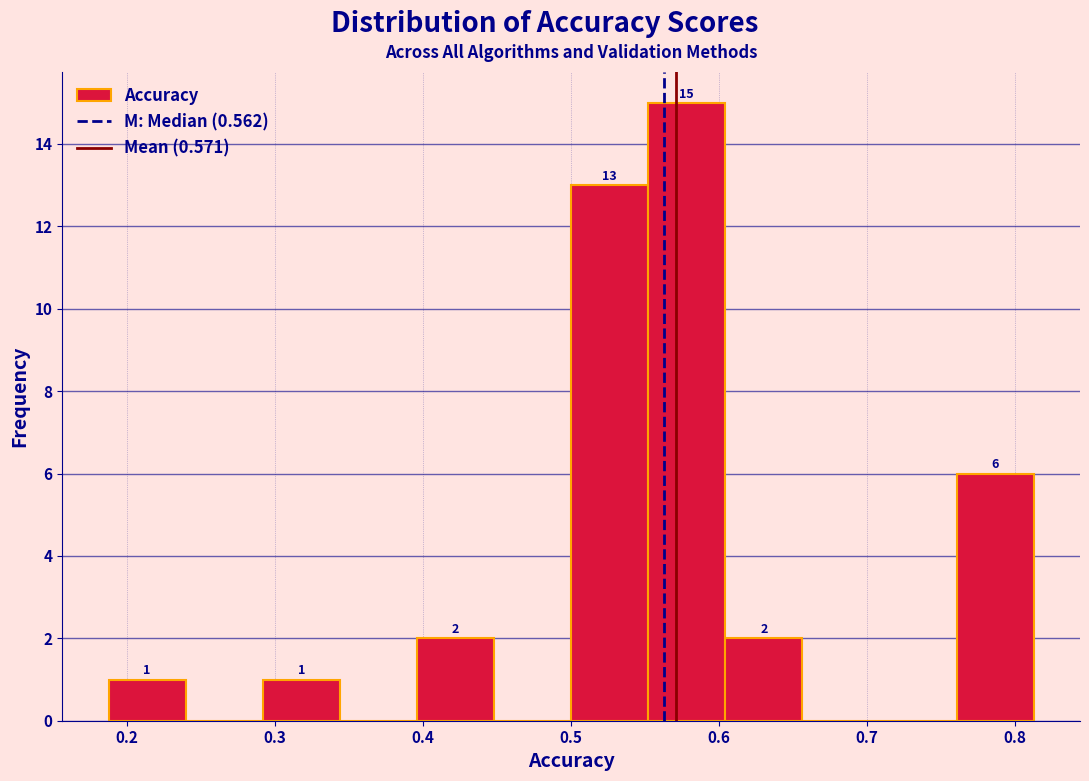

Over which range of the x-axis is the bar tallest?

0.55 to 0.60